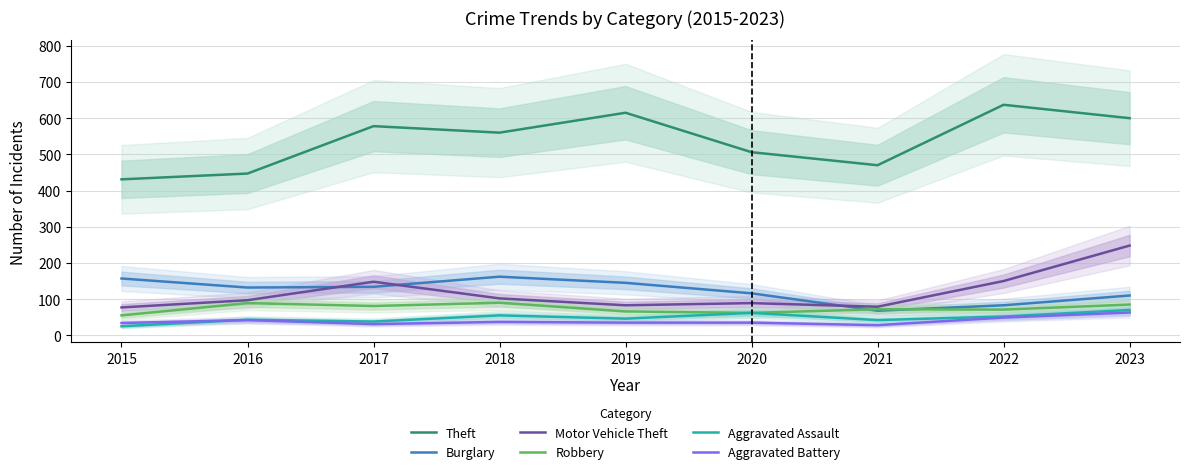

What is the sum of all Motor Vehicle Theft values?

1073